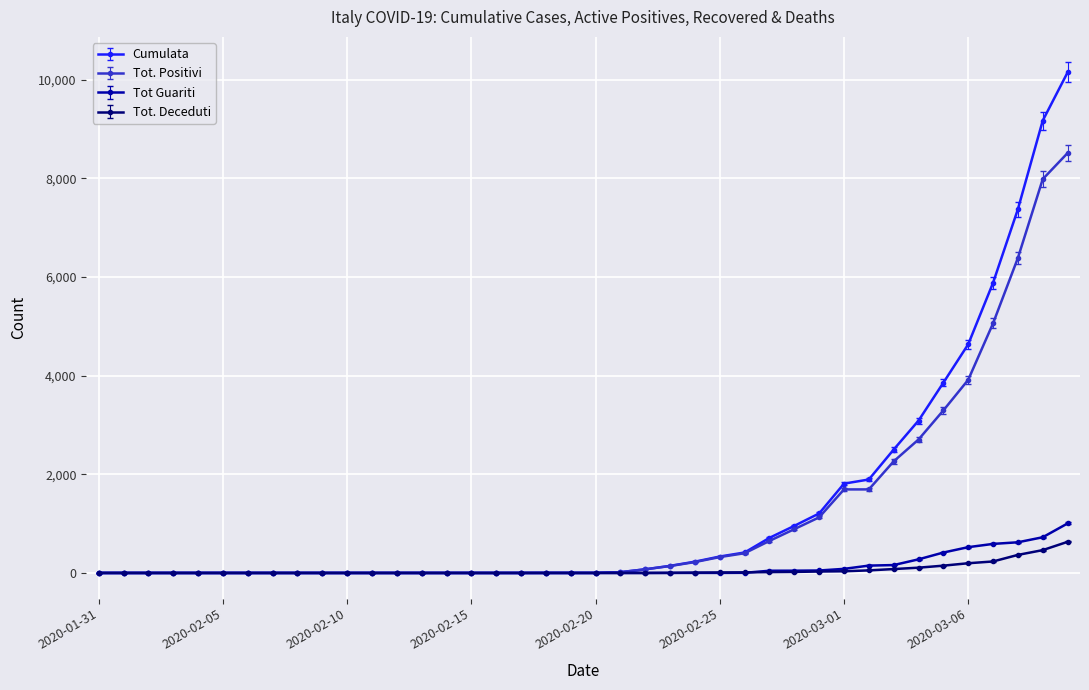

What is the greatest value displayed?

10149